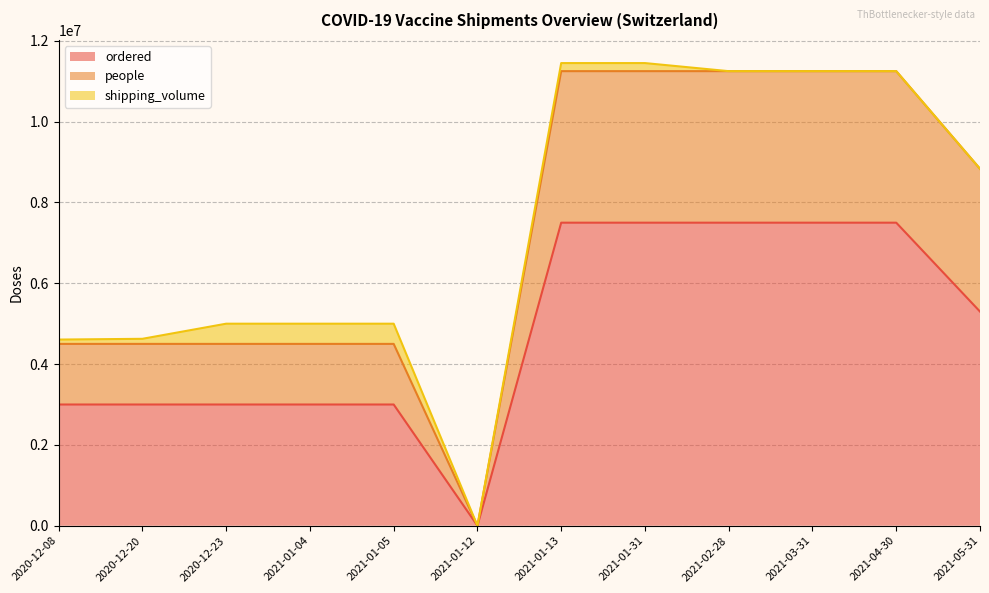

List the labels in order of people value, largest first.

2021-01-13, 2021-01-31, 2021-02-28, 2021-03-31, 2021-04-30, 2021-05-31, 2020-12-08, 2020-12-20, 2020-12-23, 2021-01-04, 2021-01-05, 2021-01-12